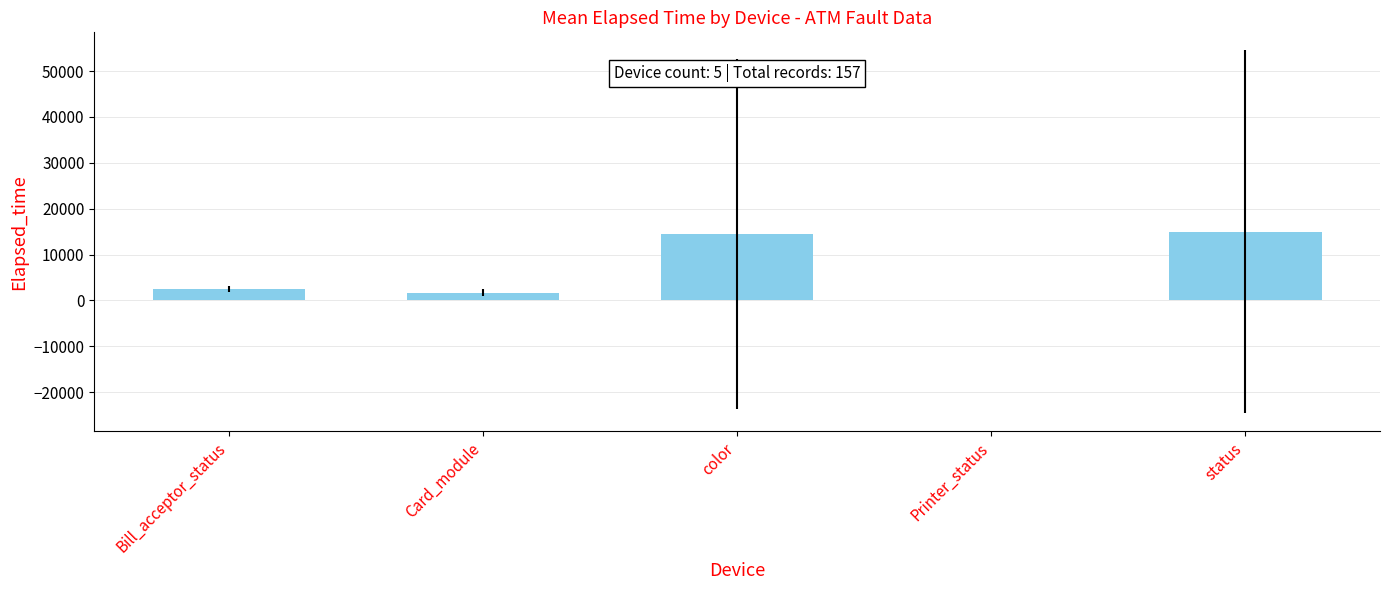

What is the ratio of the value at status to the value at Card_module?

8.6